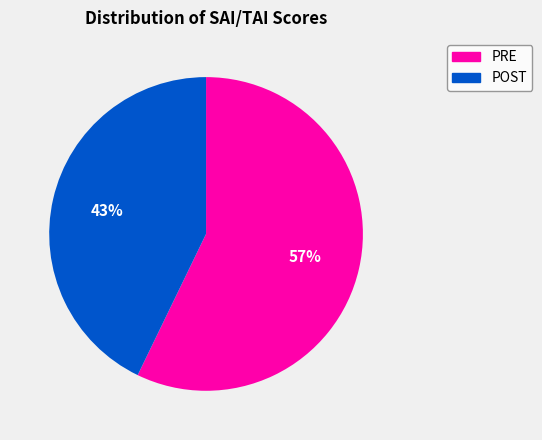

Rank the categories by value from lowest to highest.

POST, PRE